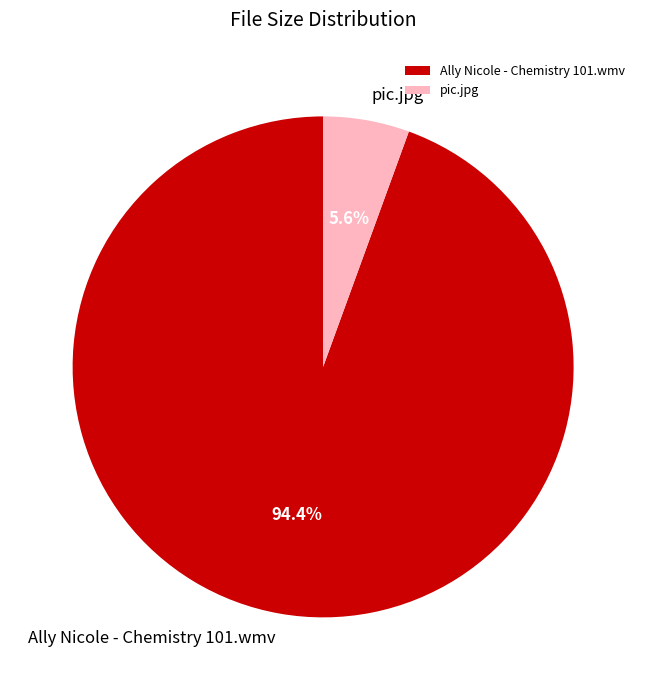

Is pic.jpg the majority of the pie?

No